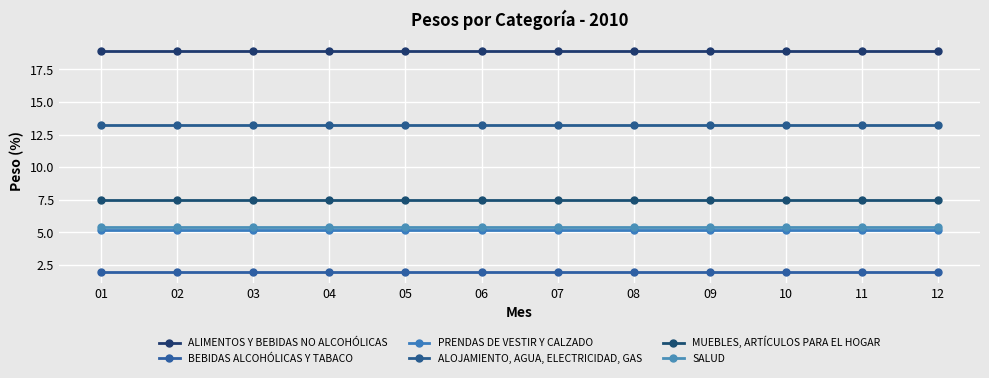

Count the number of categories in the chart.

12